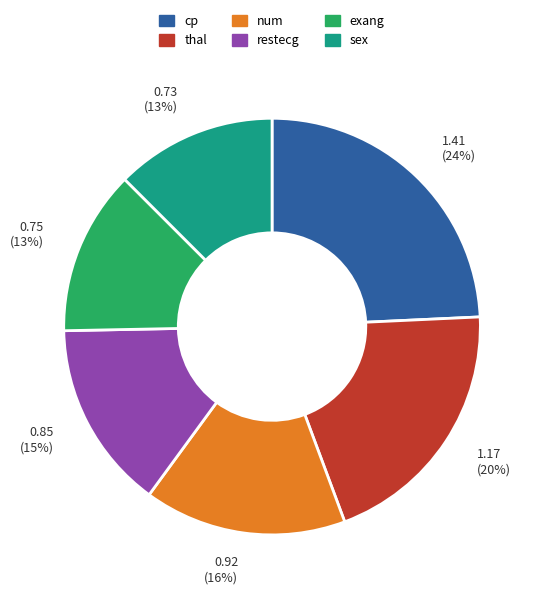

The thal slice represents 20% of the pie. True or false?

True